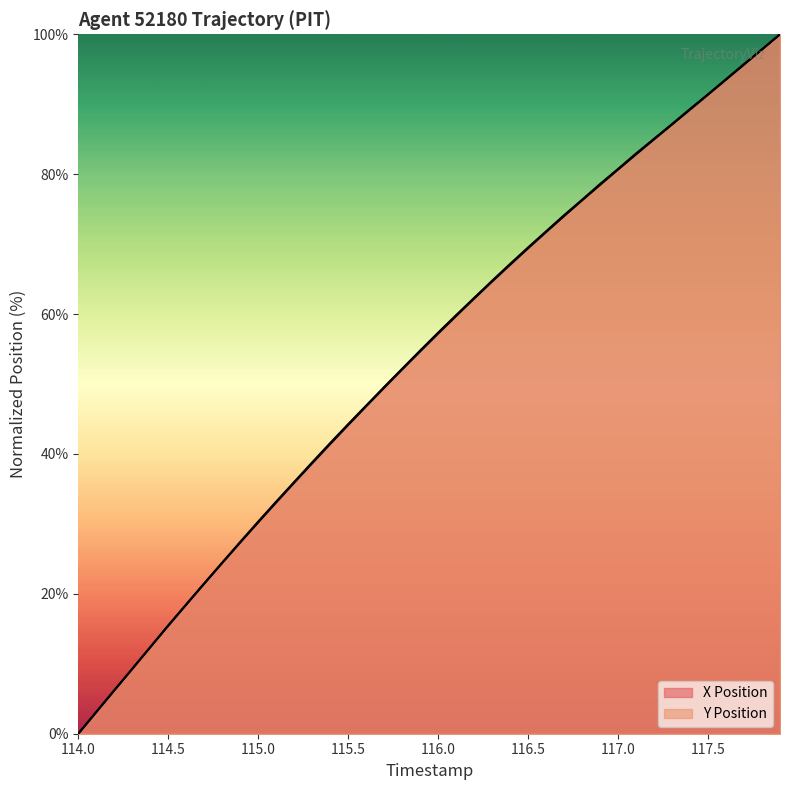

Reading right to left, what are all the values shown in this chart?

X Position: 100.0	97.8	95.7	93.6	91.4	89.3	87.2	85.1	83.0	80.8	78.6	76.3	74.1	71.8	69.5	67.2	64.8	62.3	59.8	57.3	54.8	52.2	49.6	46.9	44.3	41.6	38.8	36.0	33.2	30.3	27.4	24.5	21.5	18.5	15.5	12.4	9.3	6.2	3.1	0.0
Y Position: 100.0	97.8	95.7	93.5	91.4	89.2	87.1	85.0	82.8	80.7	78.5	76.3	74.0	71.7	69.4	67.0	64.6	62.2	59.7	57.2	54.7	52.1	49.5	46.8	44.1	41.4	38.7	35.9	33.1	30.2	27.3	24.4	21.4	18.5	15.4	12.4	9.3	6.2	3.1	0.0